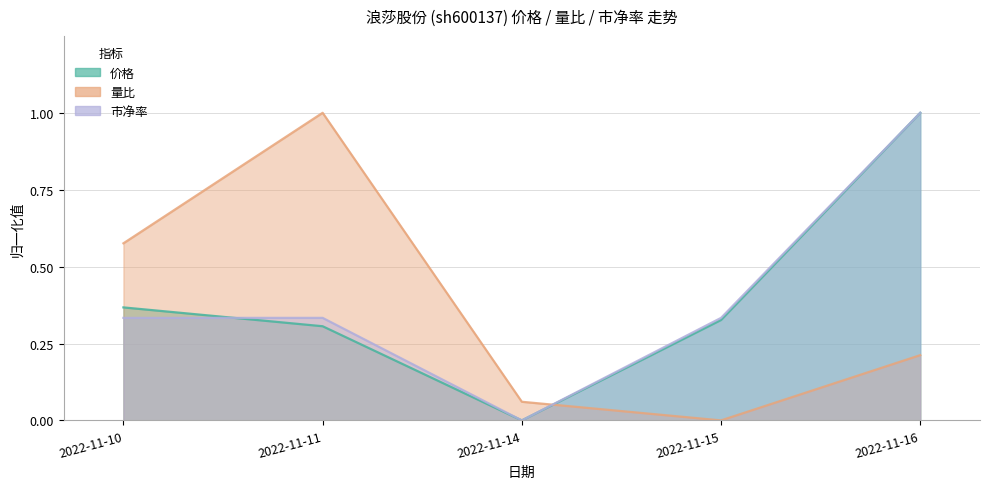

Reading left to right, transcribe all the data shown in this chart.

价格: 0.4	0.3	0.0	0.3	1.0
量比: 0.6	1.0	0.1	0.0	0.2
市净率: 0.3	0.3	0.0	0.3	1.0